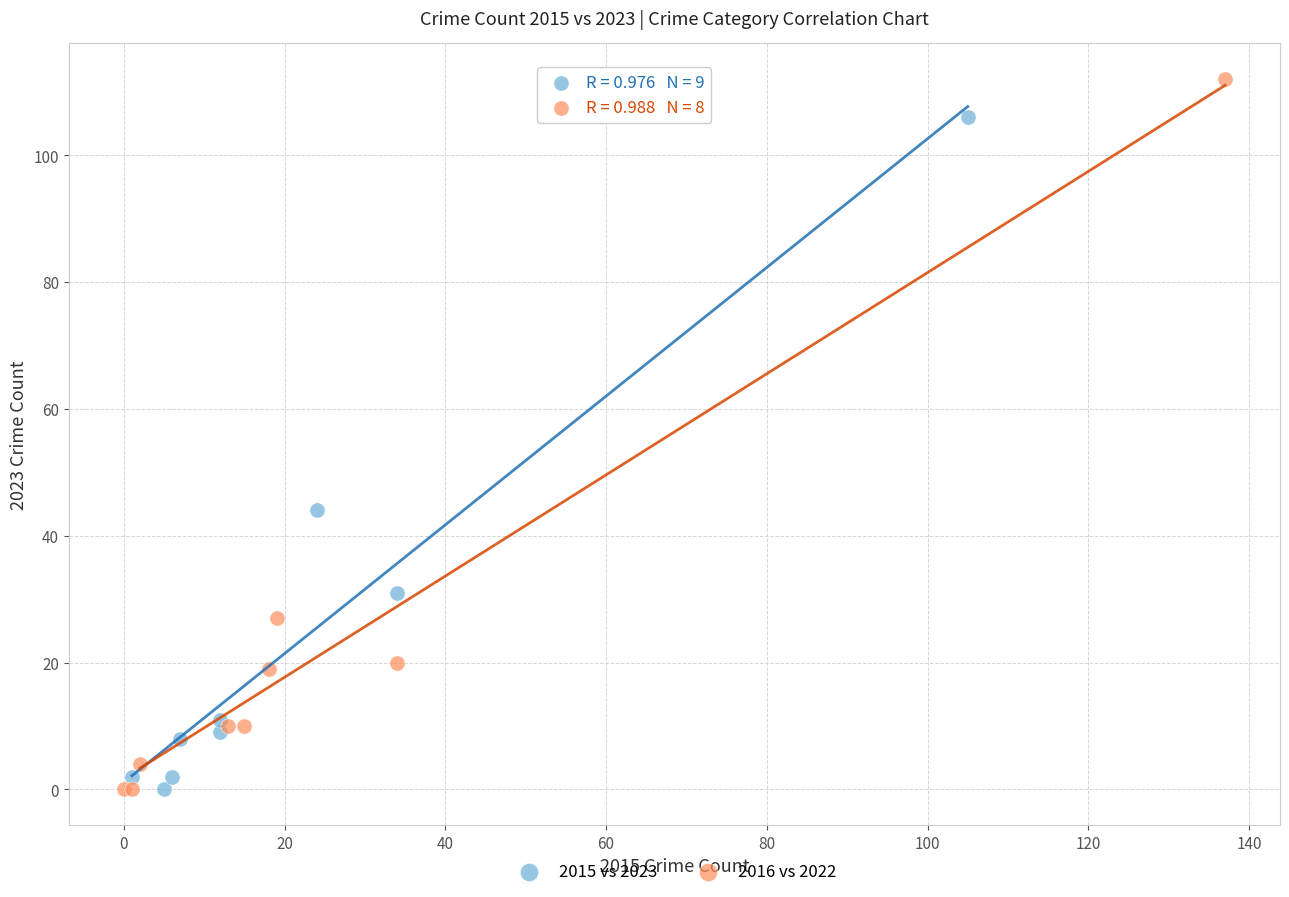

Which series contains the highest Y value?

2016 vs 2022